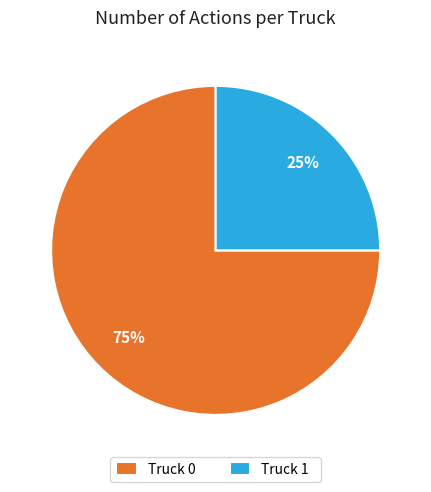

How many segments does this pie chart have?

2